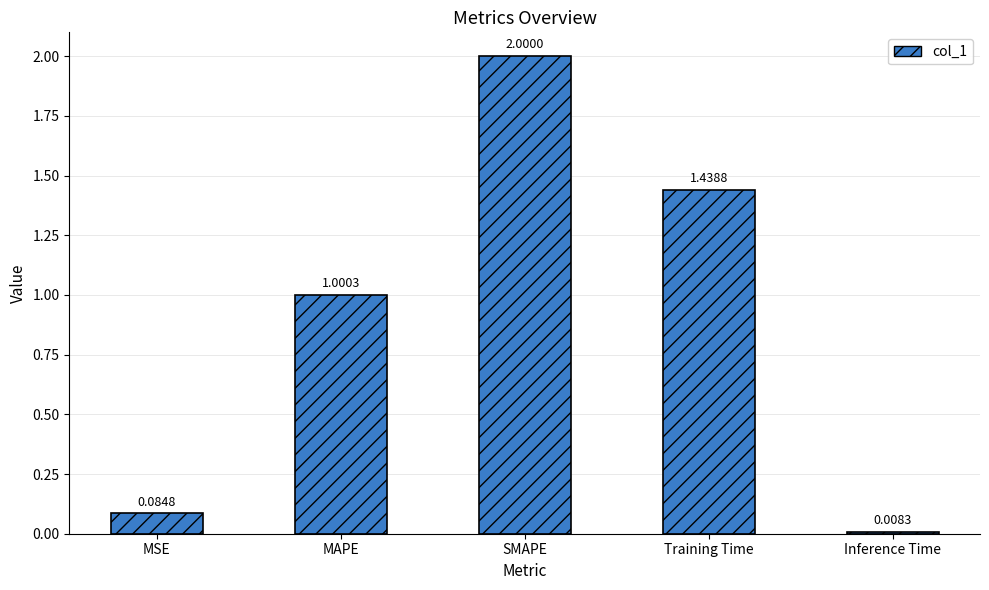

How many data points are above 1?

3